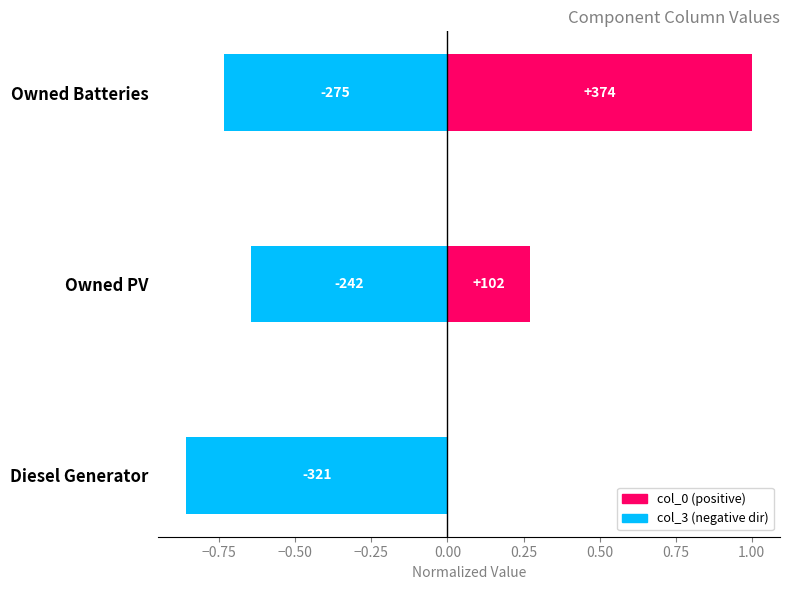

The col_3 series shows -0.3 at Owned PV. True or false?

False